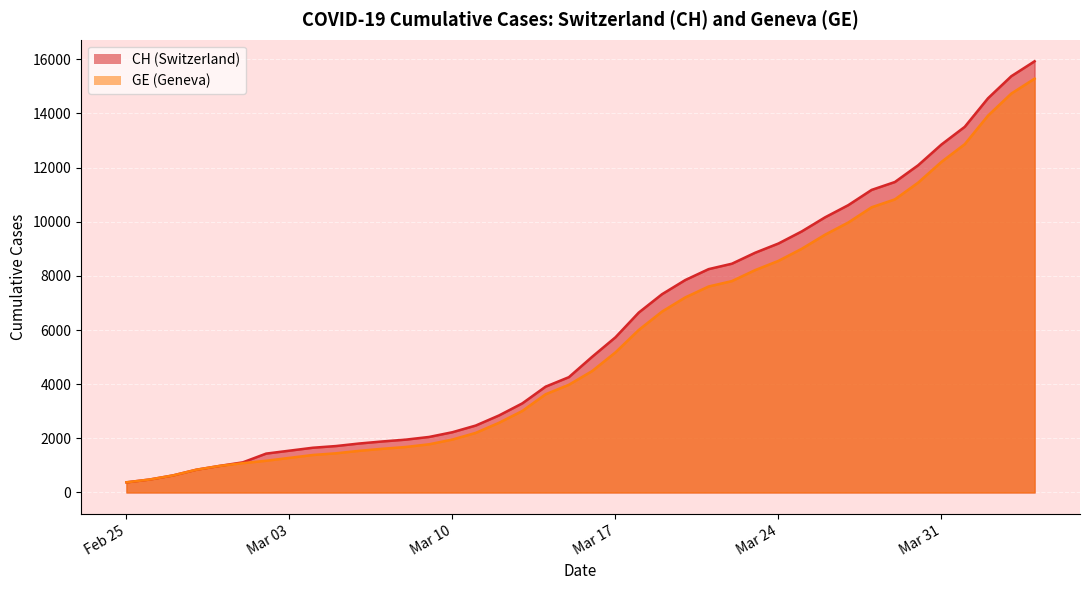

What is the greatest value displayed?

15926